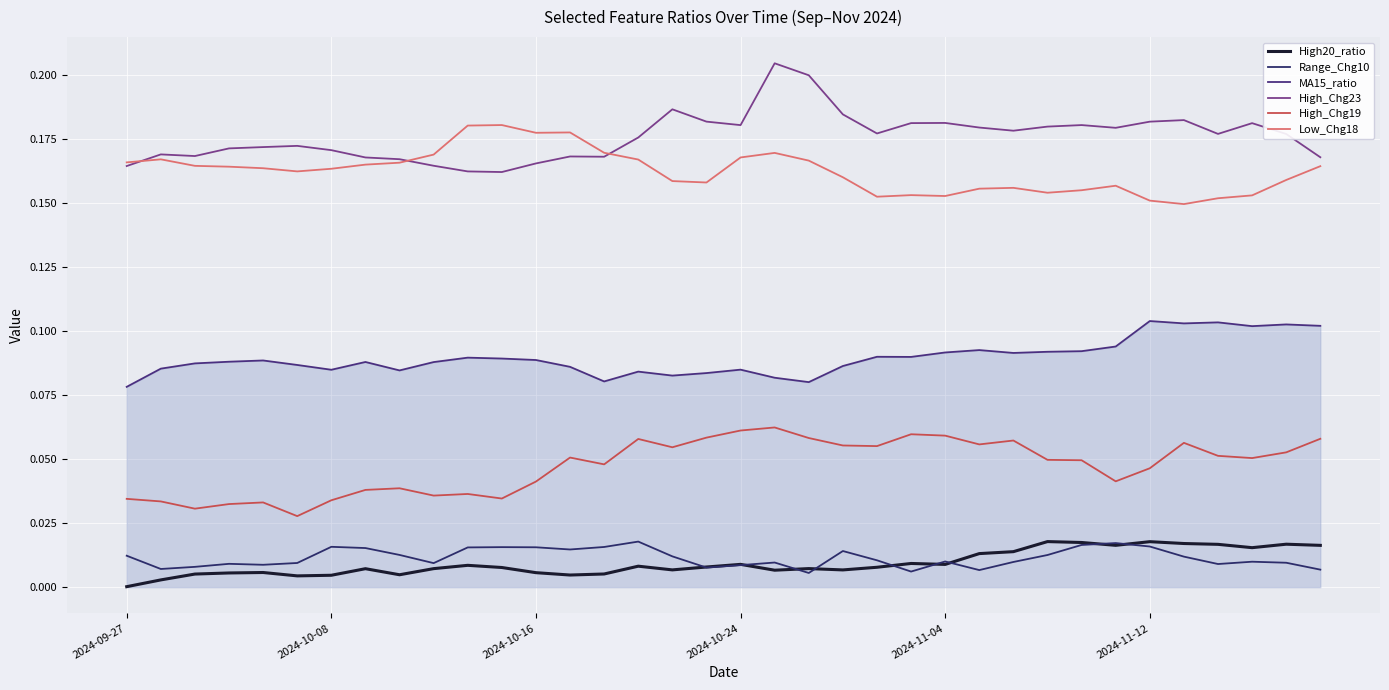

How many lines are shown in the chart?

6